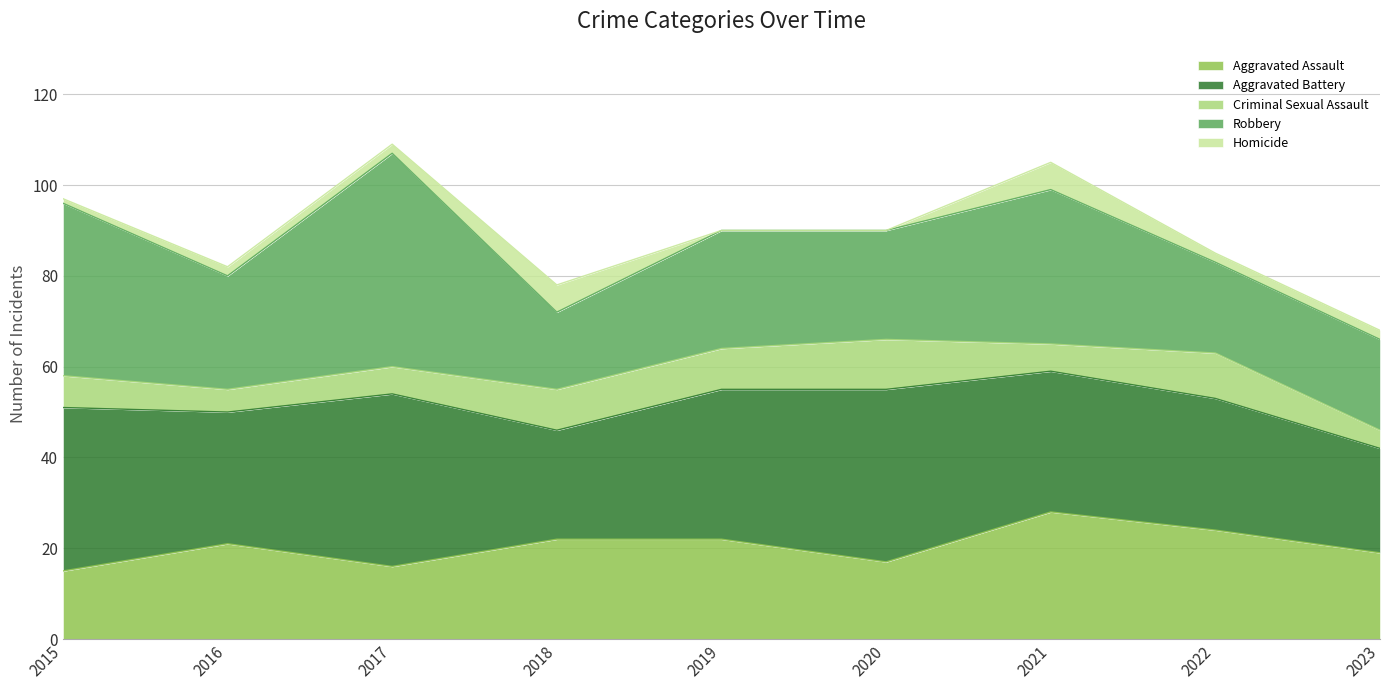

Reading right to left, list all the values displayed in this chart.

Aggravated Assault: 2023=19	2022=24	2021=28	2020=17	2019=22	2018=22	2017=16	2016=21	2015=15
Aggravated Battery: 2023=23	2022=29	2021=31	2020=38	2019=33	2018=24	2017=38	2016=29	2015=36
Criminal Sexual Assault: 2023=4	2022=10	2021=6	2020=11	2019=9	2018=9	2017=6	2016=5	2015=7
Robbery: 2023=20	2022=20	2021=34	2020=24	2019=26	2018=17	2017=47	2016=25	2015=38
Homicide: 2023=2	2022=2	2021=6	2020=0	2019=0	2018=6	2017=2	2016=2	2015=1